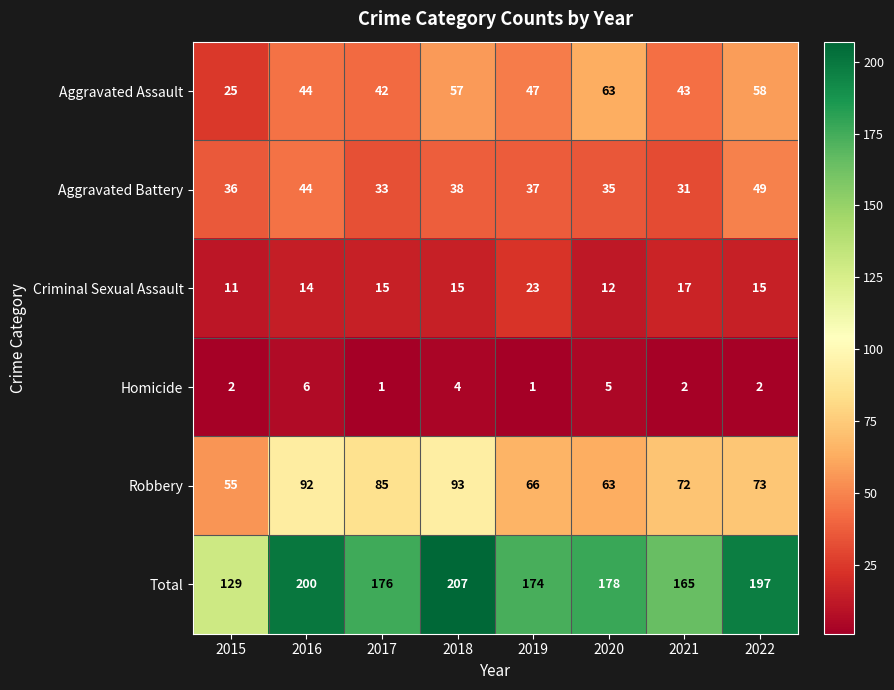

The value of Aggravated Assault at 2017 is 42. True or false?

True